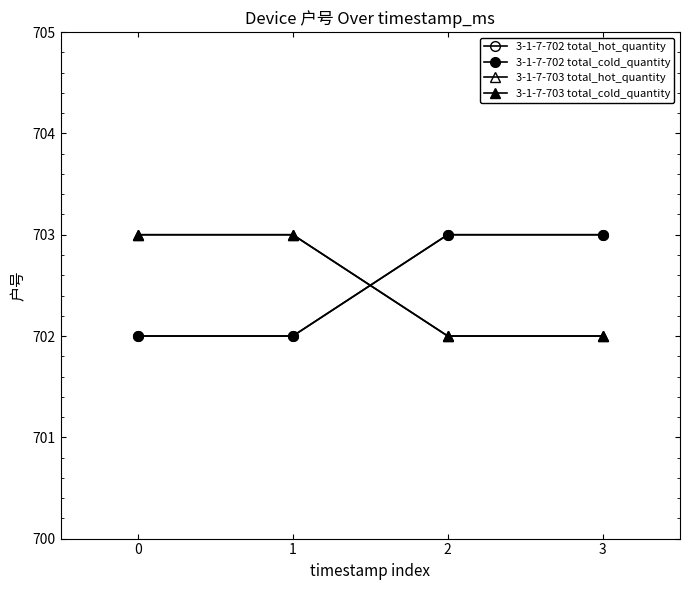

True or false: 3-1-7-702 total_hot_quantity has a value of 702 at 0.

True